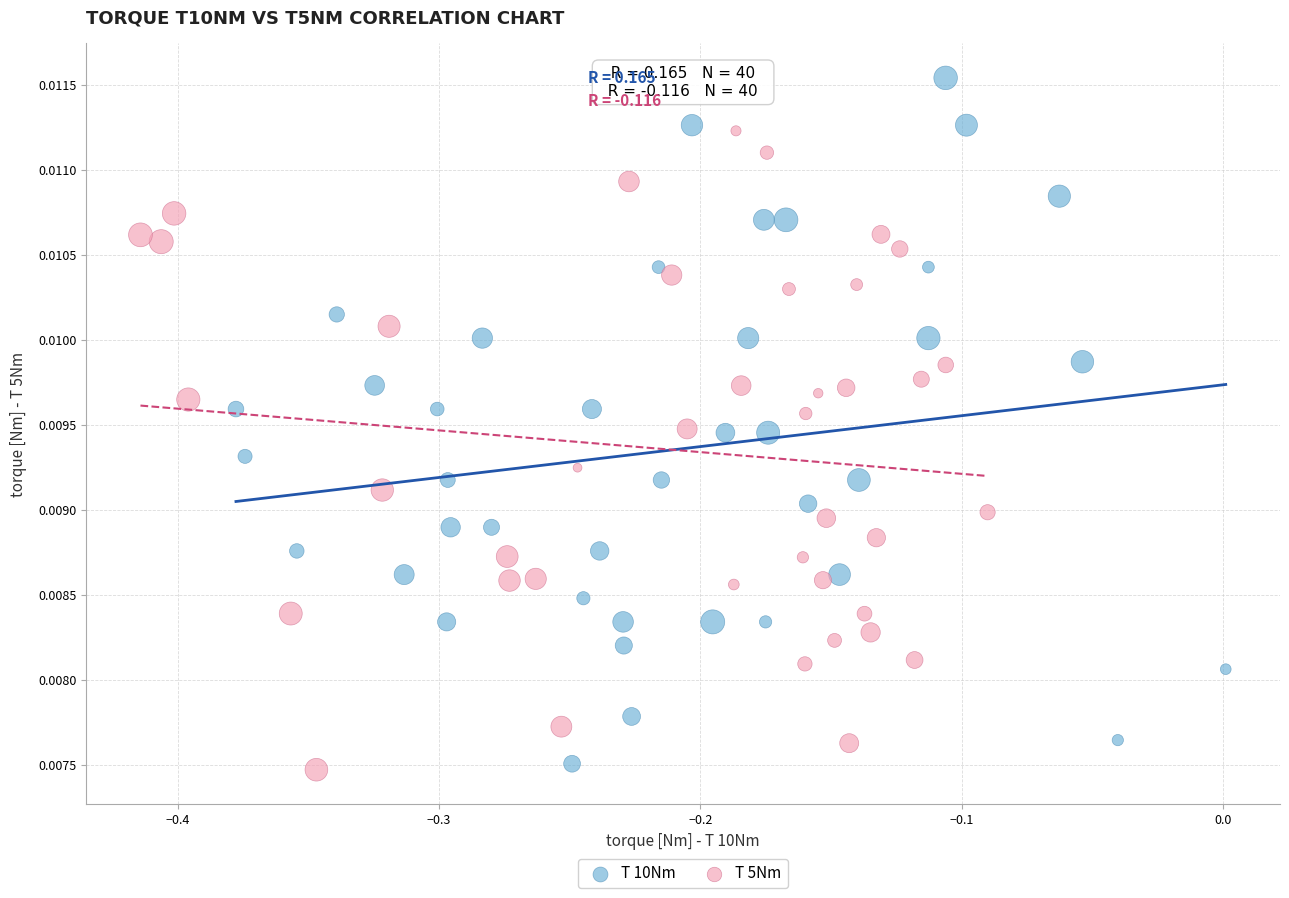

Which series reaches the maximum Y coordinate?

T 10Nm